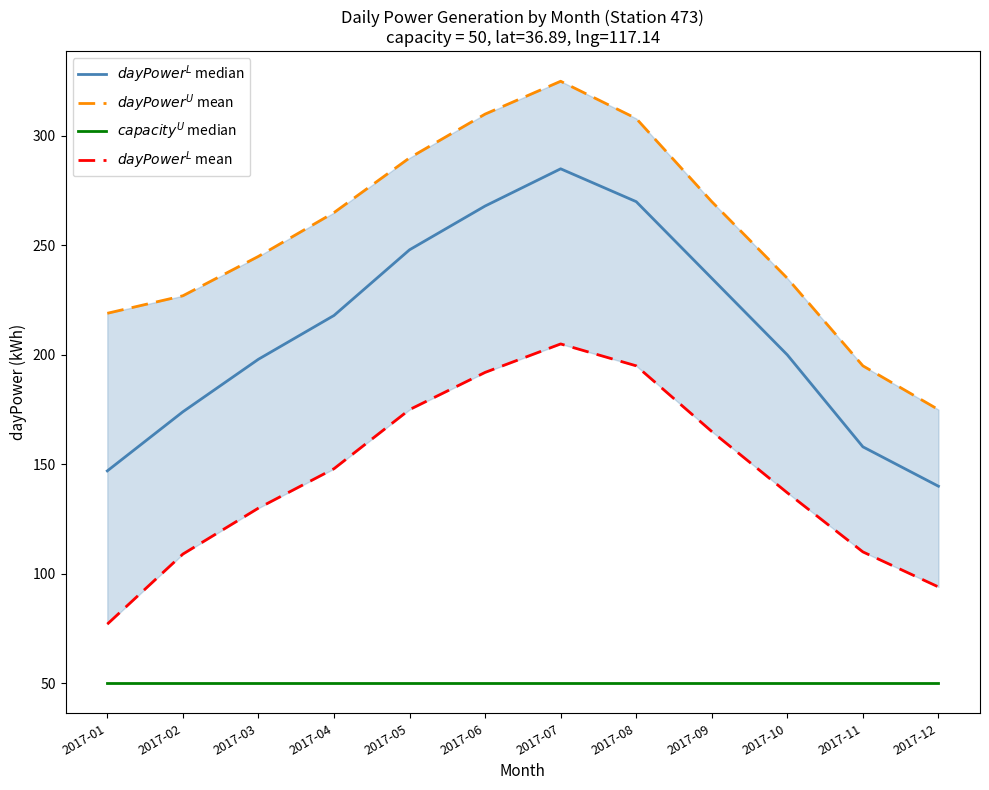

At 2017-03, list the series in order from smallest to largest.

$capacity^U$ median, $dayPower^L$ mean, $dayPower^L$ median, $dayPower^U$ mean